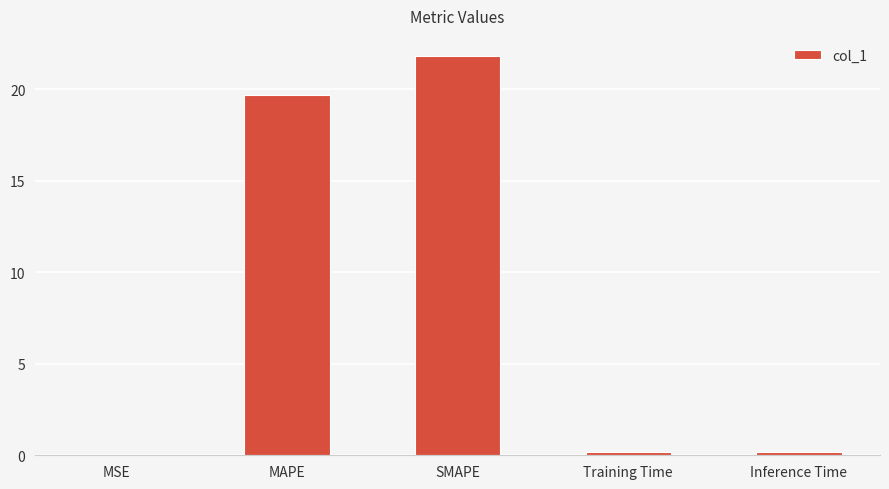

What is the sum of the values at MAPE and SMAPE?

41.5